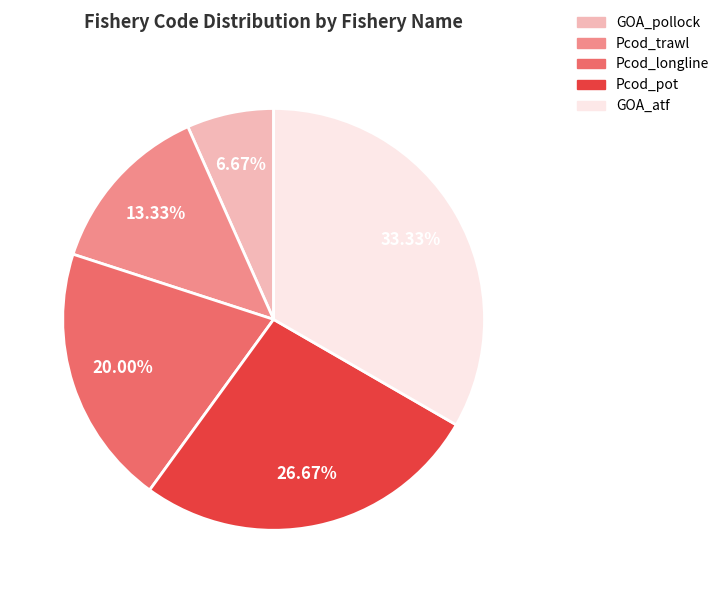

Count the number of slices in the pie.

5